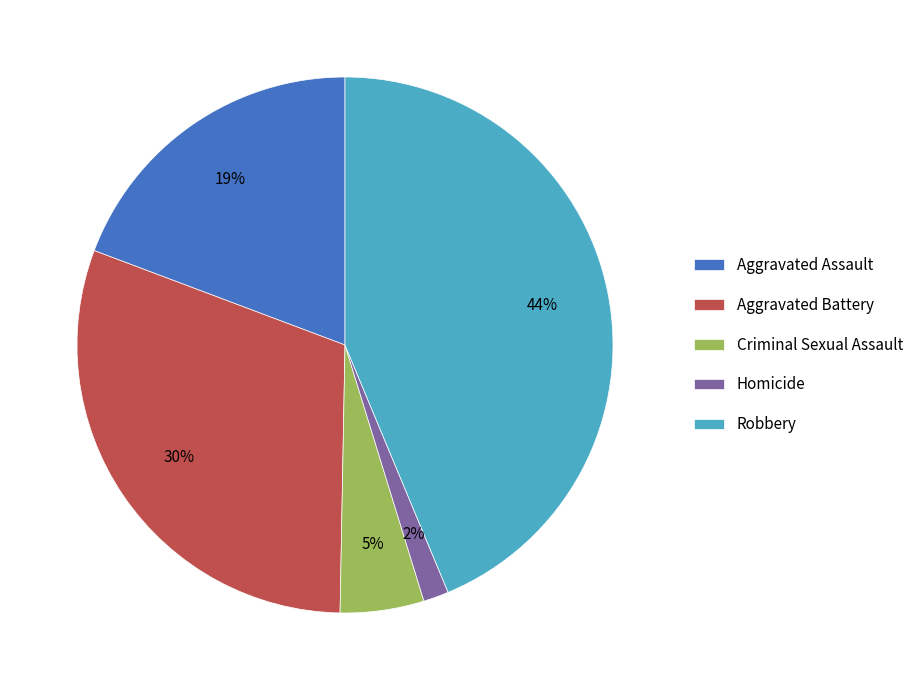

To the nearest percent, what percentage of the pie is Homicide?

2%